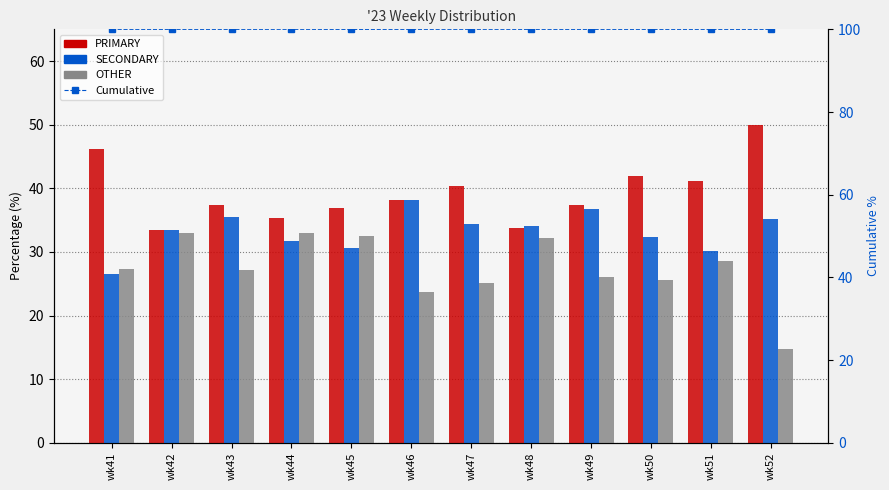

How many data points in OTHER are above 27?

7